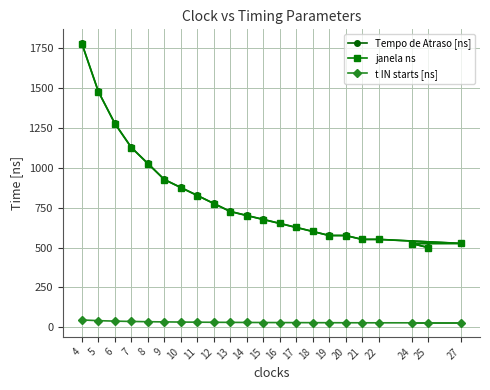

Rank the series at 16 from highest to lowest value.

Tempo de Atraso [ns], janela ns, t IN starts [ns]